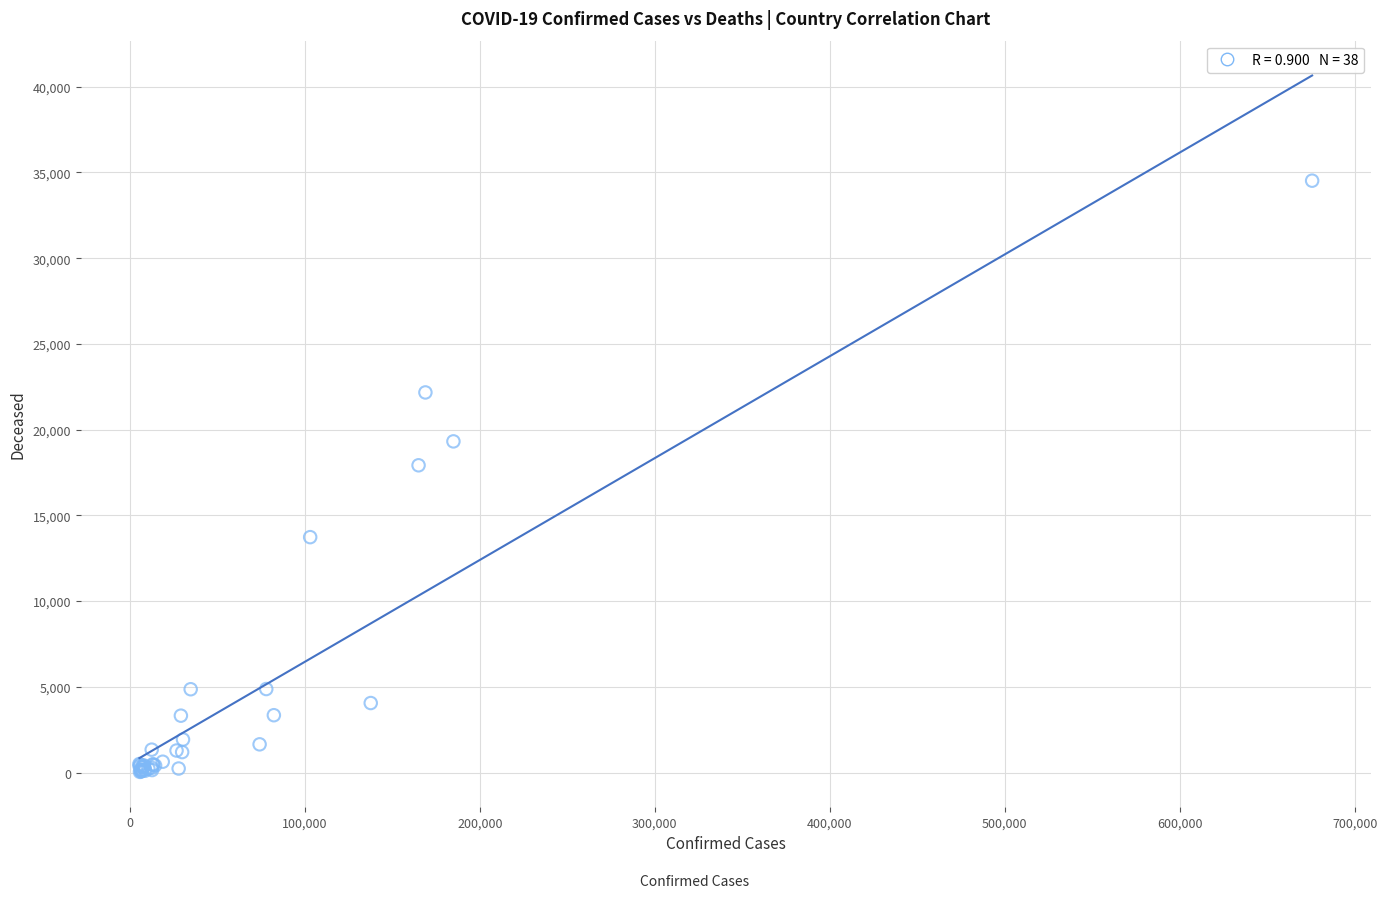

What Y value in the scatter plot is closest to 17278?

17920